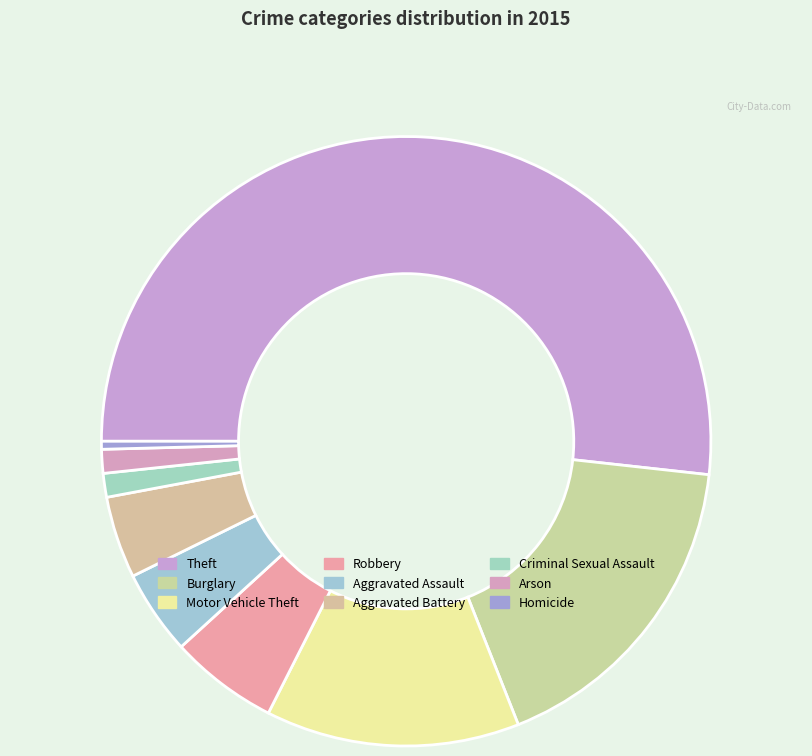

True or false: Aggravated Battery accounts for 1% of the total.

False